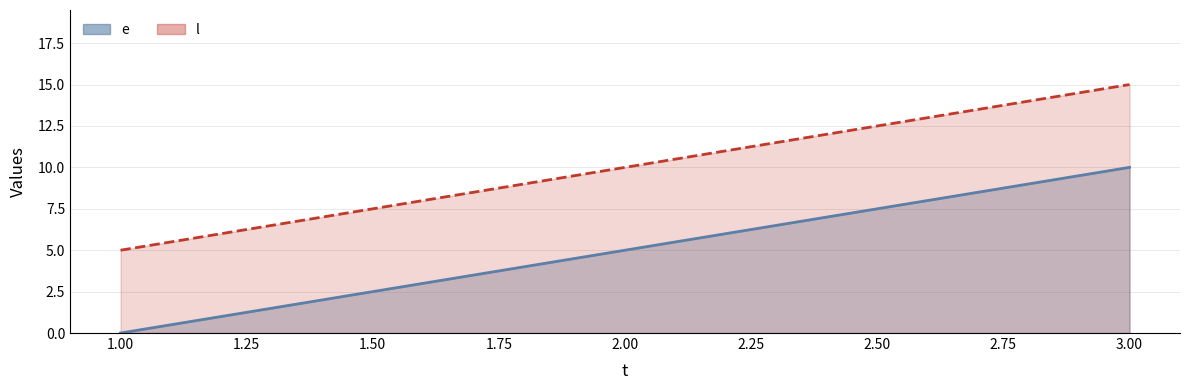

Which series has the largest total across all categories?

l